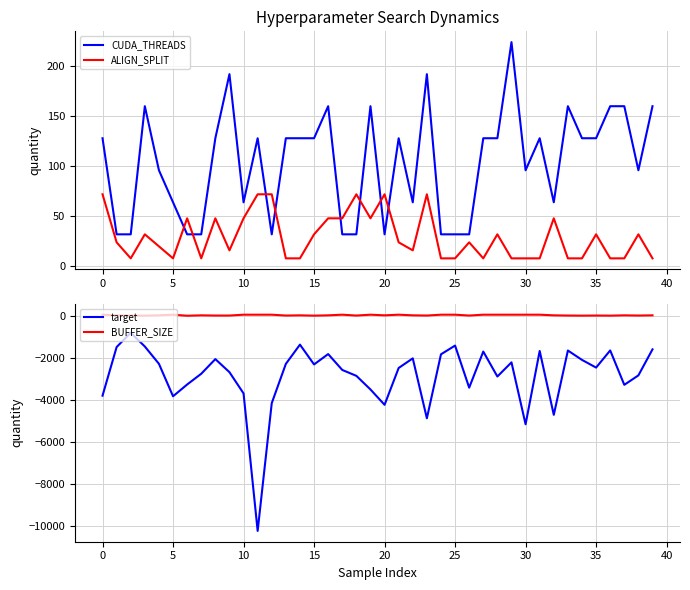

Read the target value at 25.

-1421.0